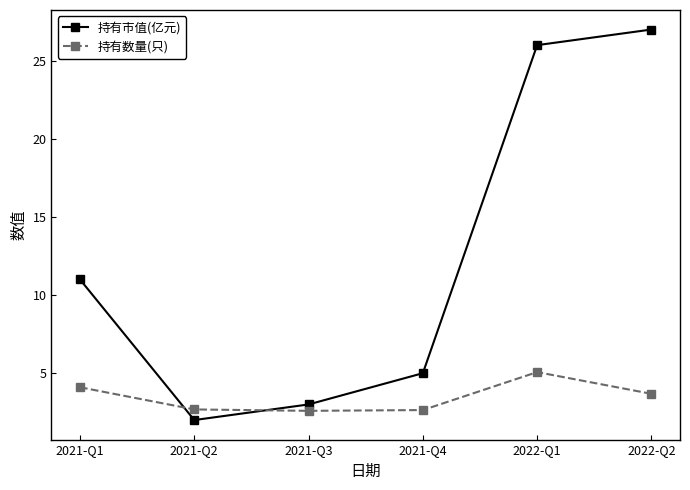

True or false: 持有数量(只) has a value of 2.7 at 2021-Q2.

True